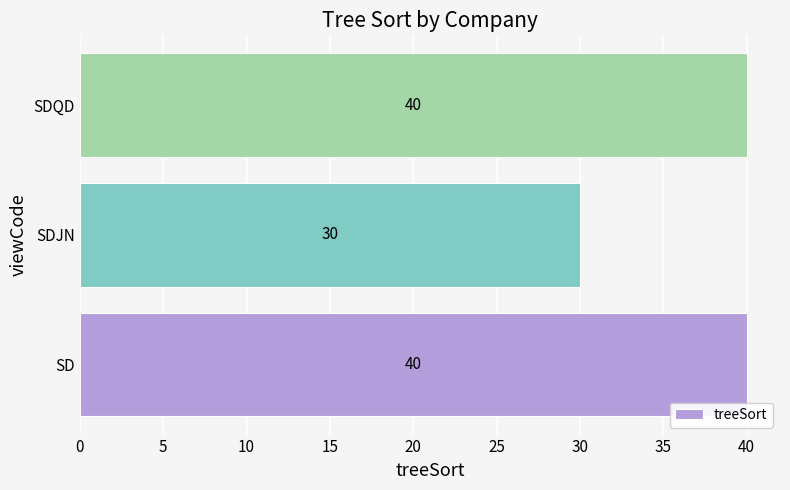

Are the bars horizontal?

Yes